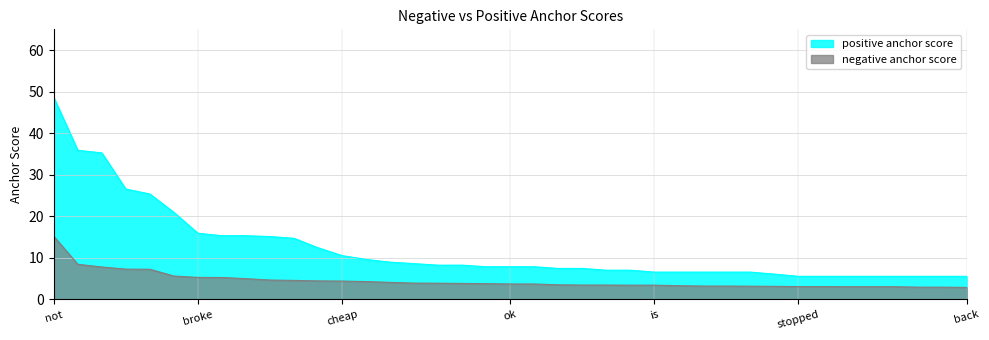

Between t and work, which series saw the biggest shift?

positive anchor score